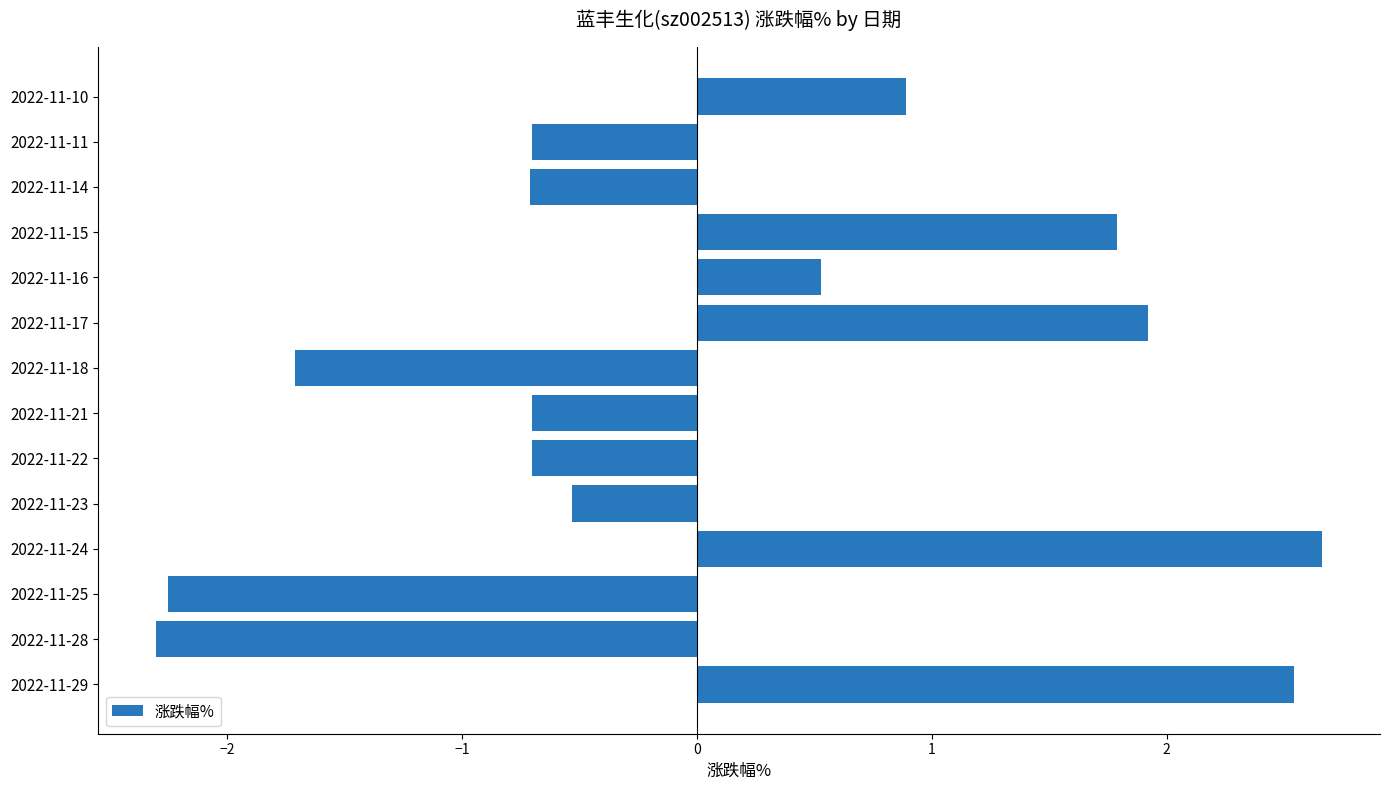

Are the bars grouped side by side (vs. stacked)?

No